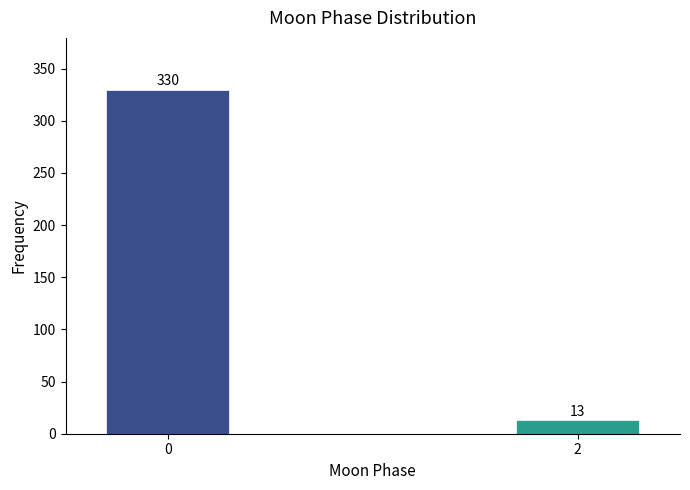

Reading left to right, extract all data points from this chart.

330	13